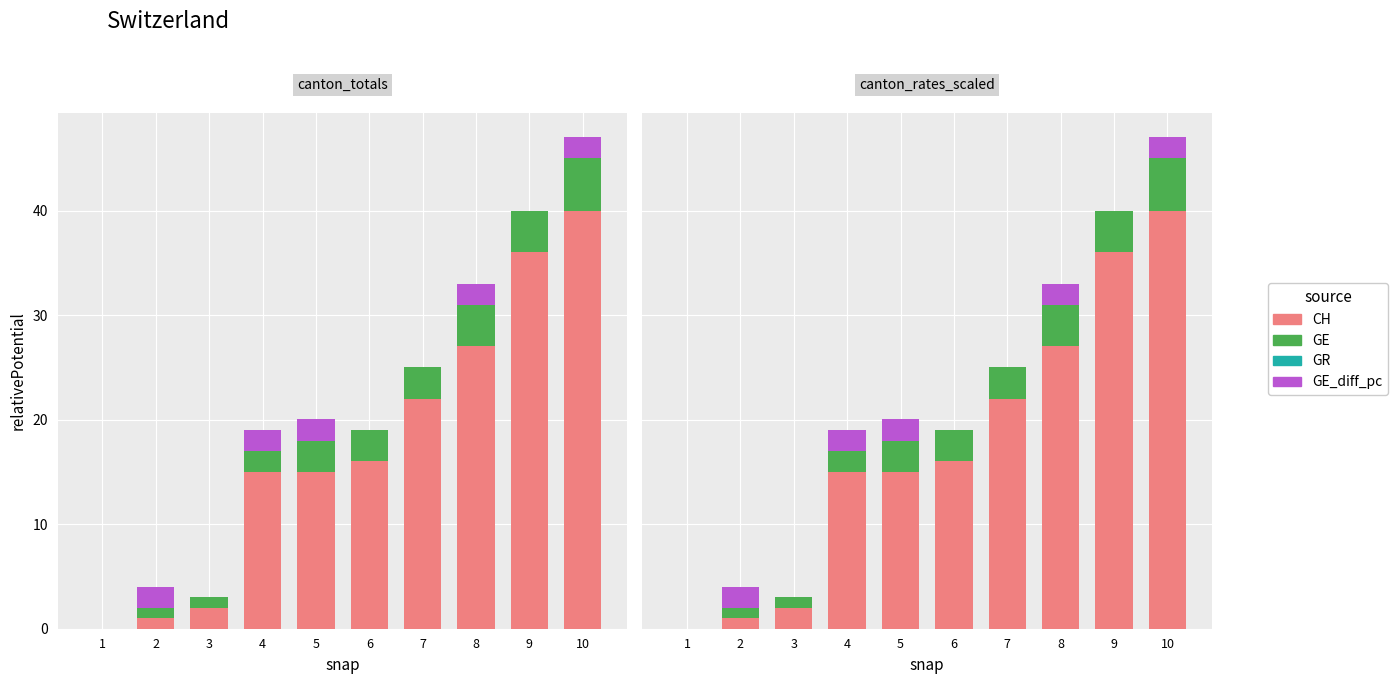

What is the value of the CH bar at the 6th from the left?

16.0